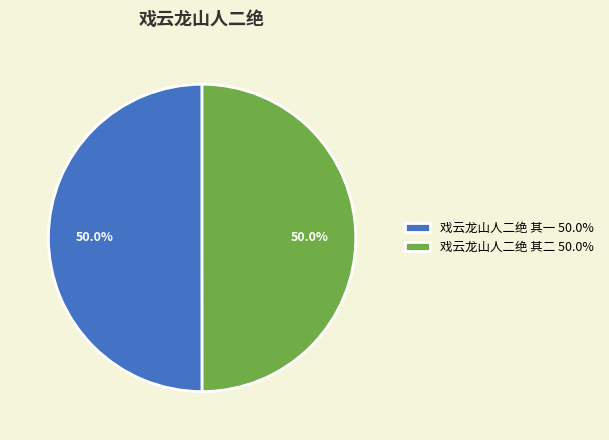

To the nearest percent, what portion does 戏云龙山人二绝 其二 represent?

50%